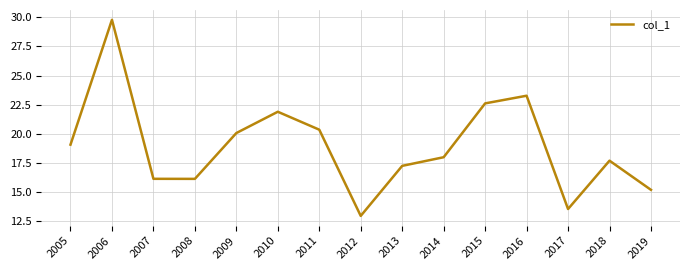

Is it true that the value at 2008 is 25.3?

False